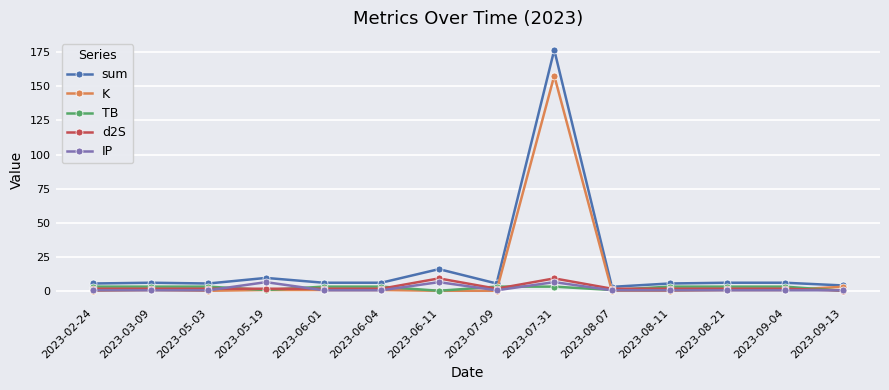

At which category is the sum across all series the highest?

2023-07-31